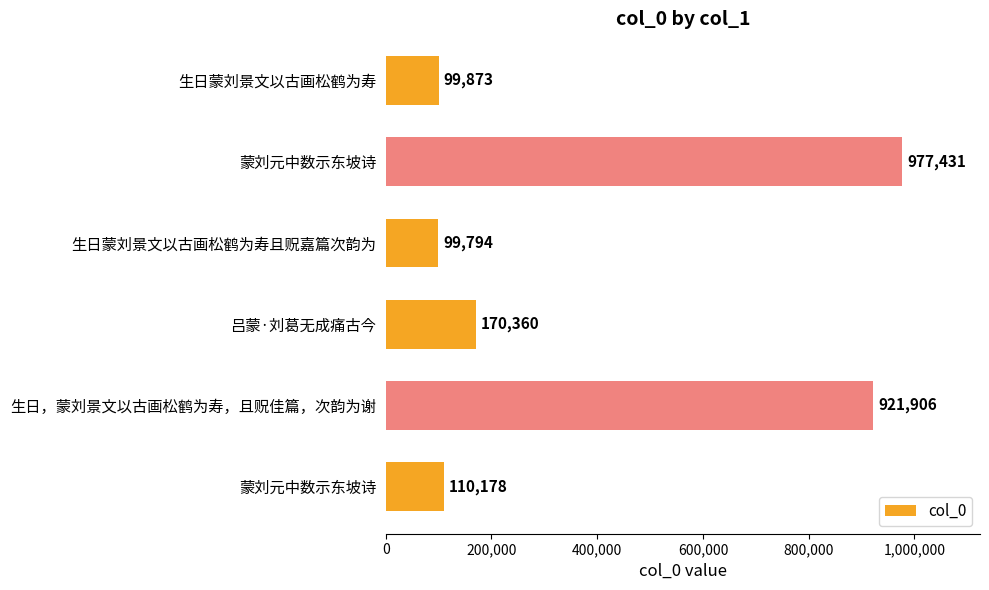

Count the number of categories in the chart.

6